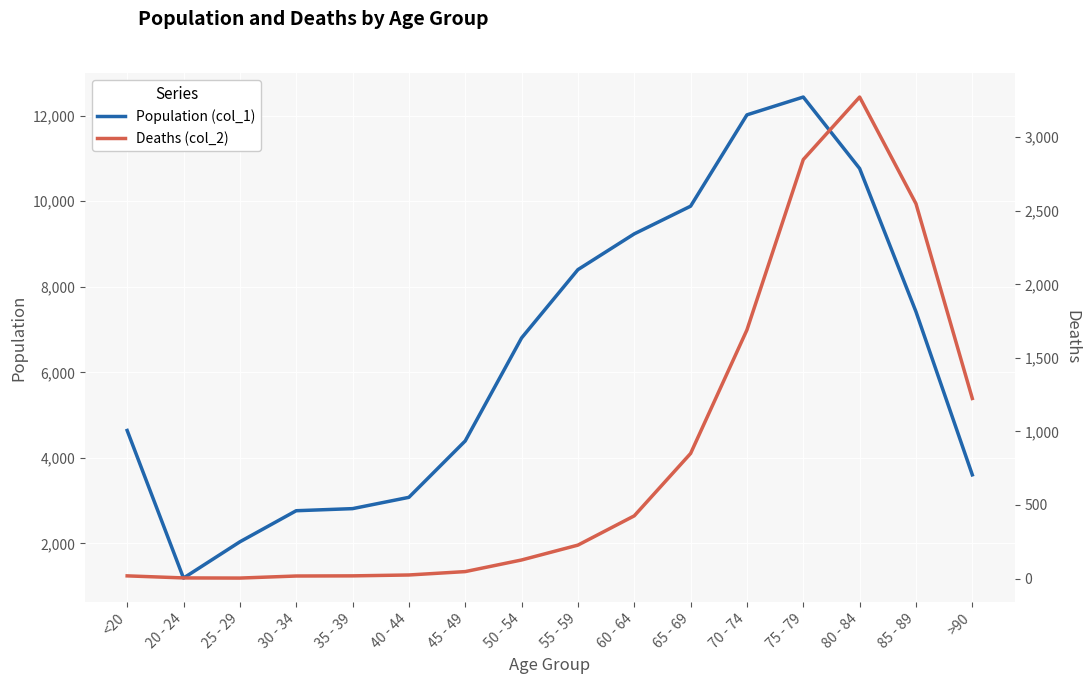

In Deaths (col_2), how many points are lower than both neighbors (excluding endpoints)?

1